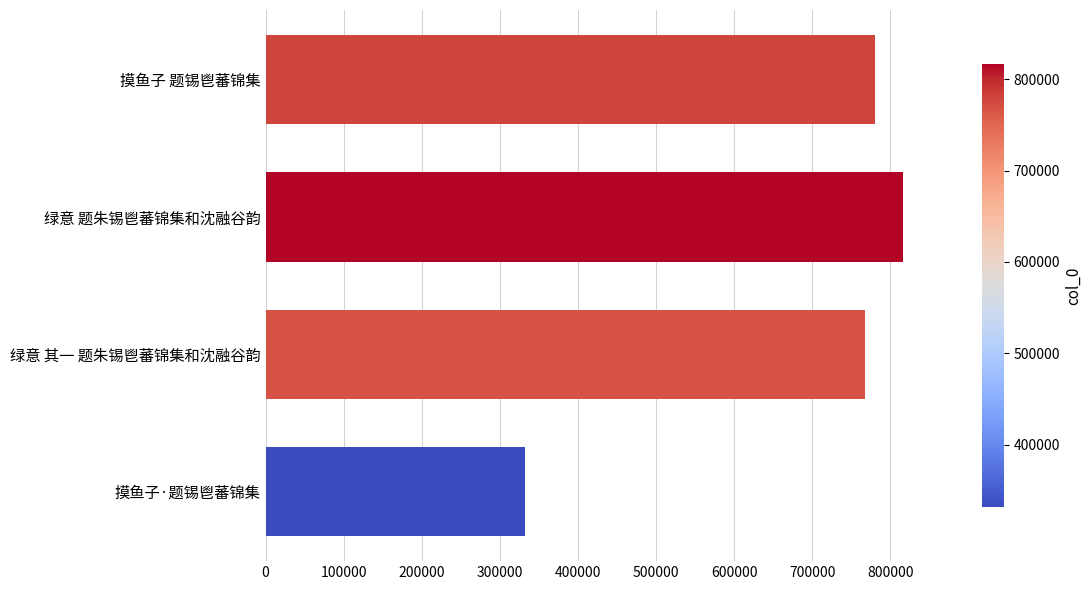

Rank the categories by value from highest to lowest.

绿意 题朱锡鬯蕃锦集和沈融谷韵, 摸鱼子 题锡鬯蕃锦集, 绿意 其一 题朱锡鬯蕃锦集和沈融谷韵, 摸鱼子·题锡鬯蕃锦集